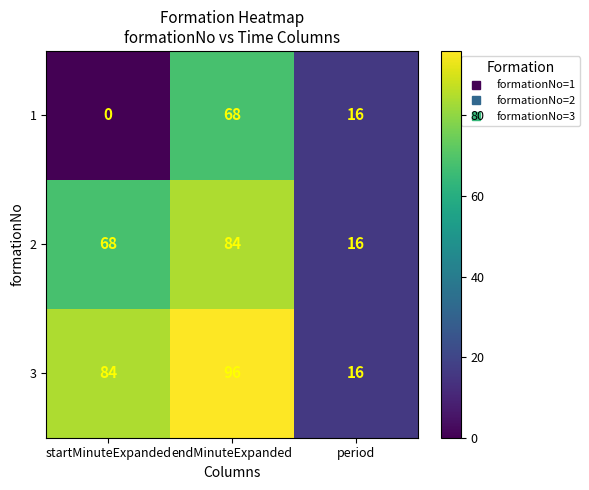

At which category is the sum across all series the highest?

endMinuteExpanded